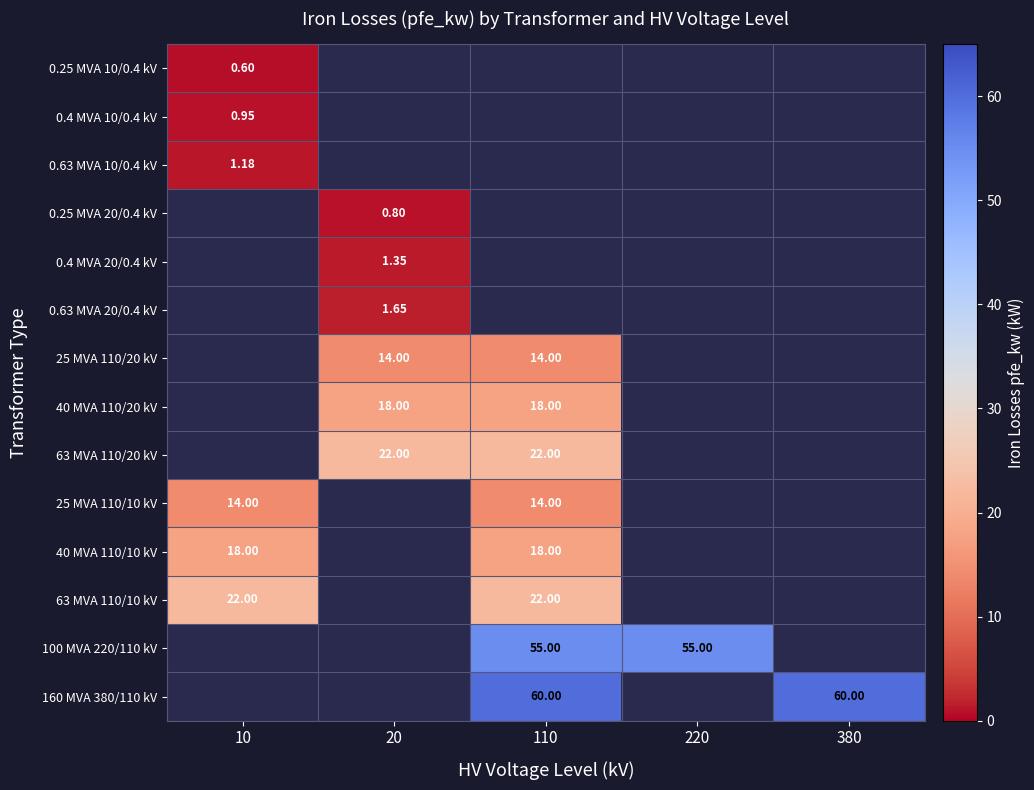

Which label corresponds to the largest value in the chart?

110